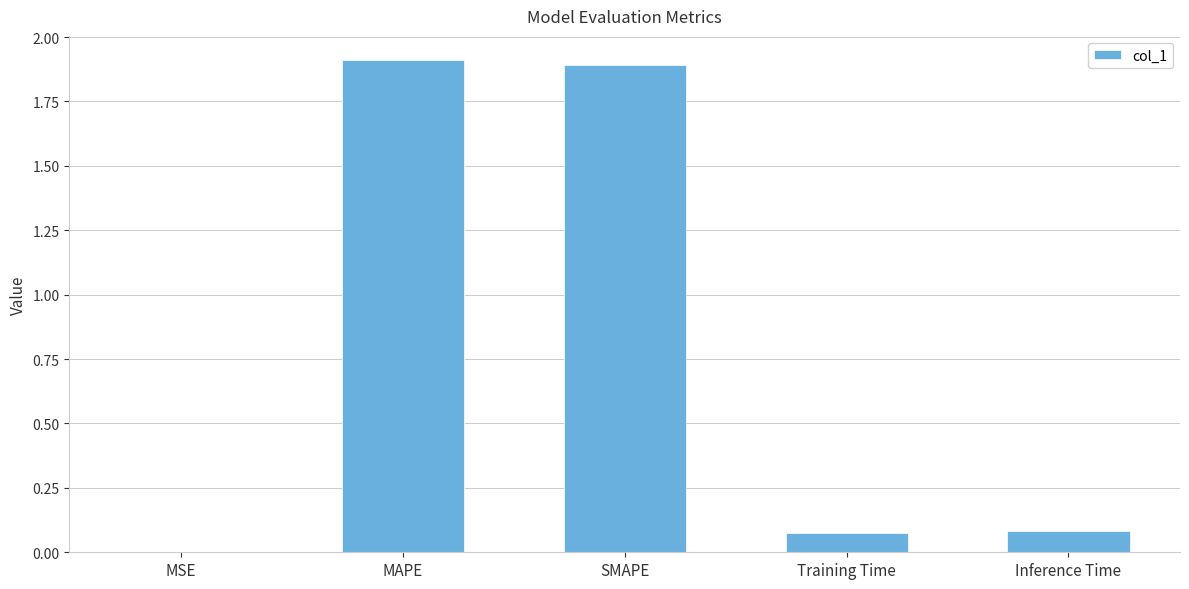

What is the sum of the values at Inference Time and SMAPE?

2.0